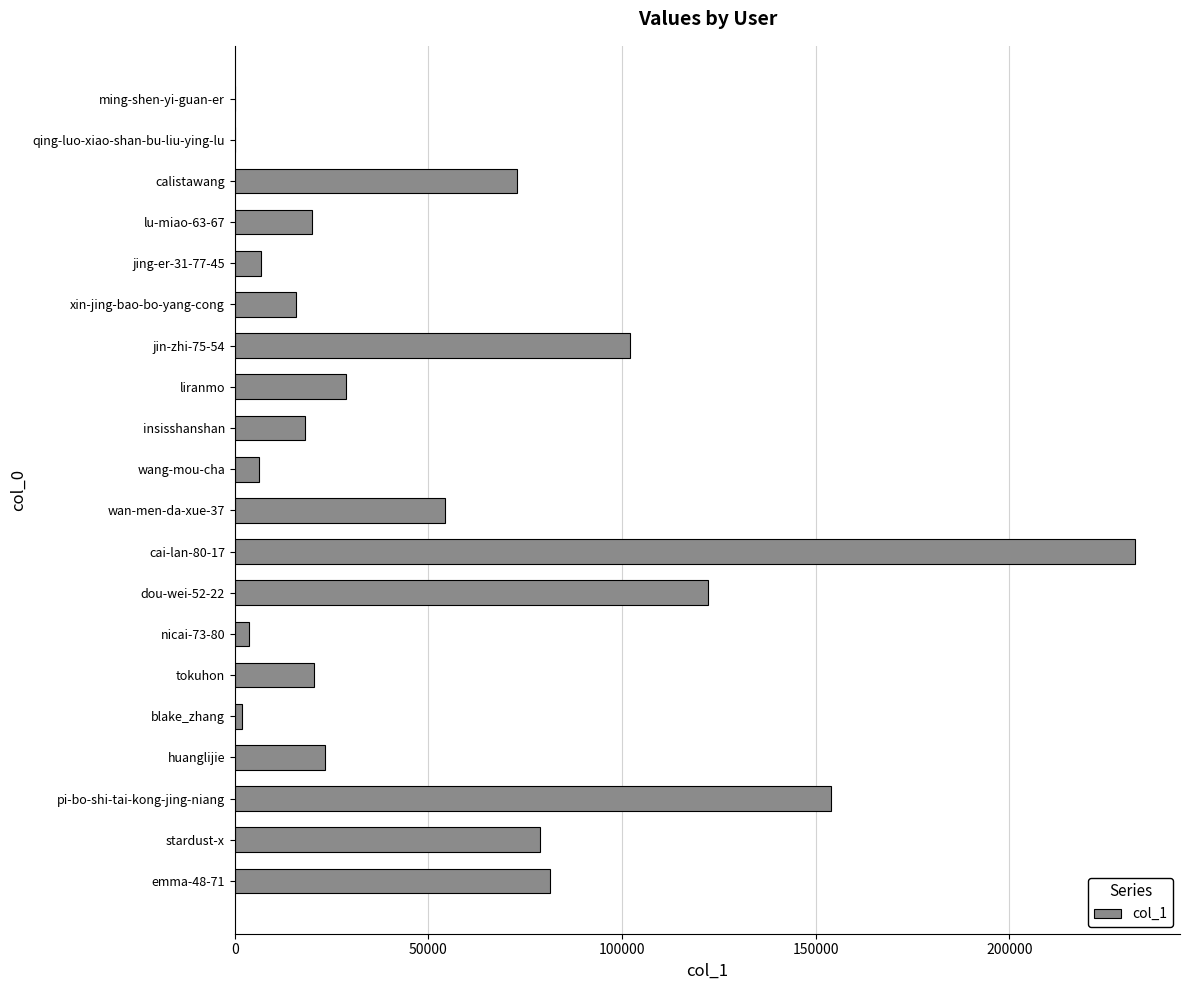

At which category does the chart reach its peak across all series?

cai-lan-80-17